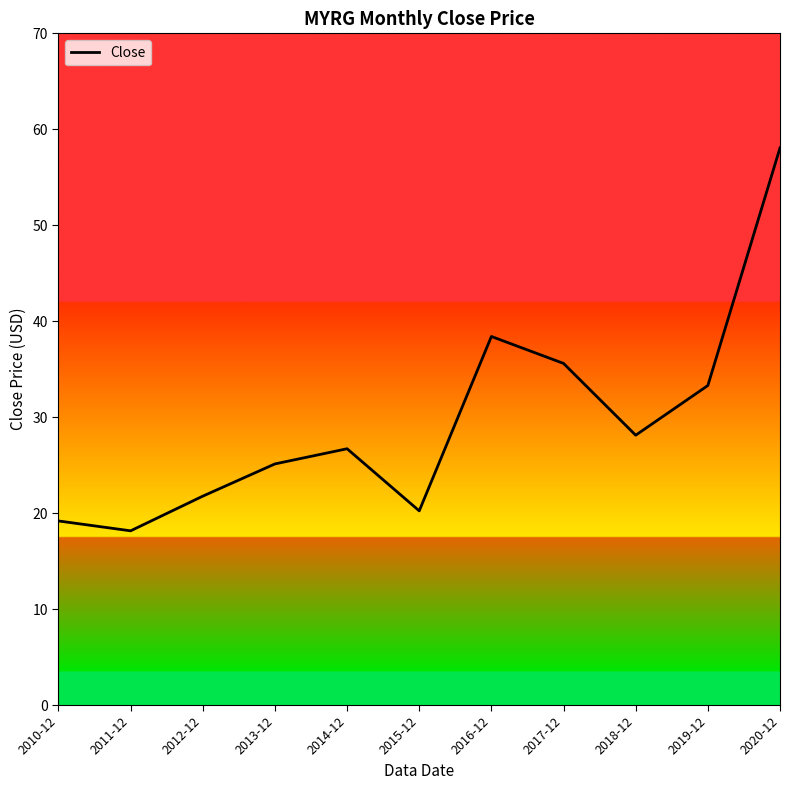

How many interior local peaks (higher than both neighbors) does the data have?

2